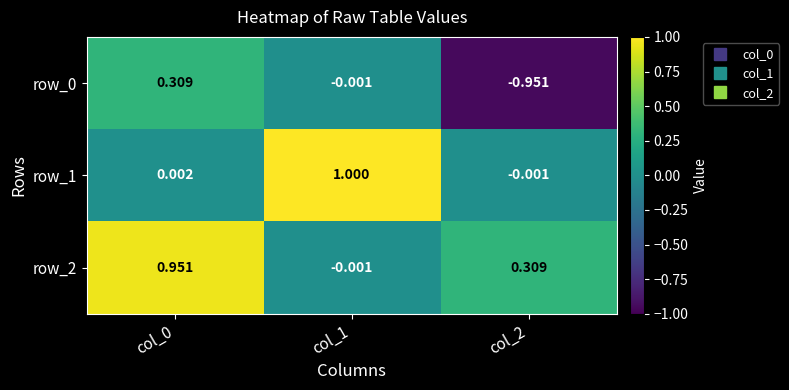

Is the value of row_0 at col_2 greater than the value of row_1 at col_0?

No